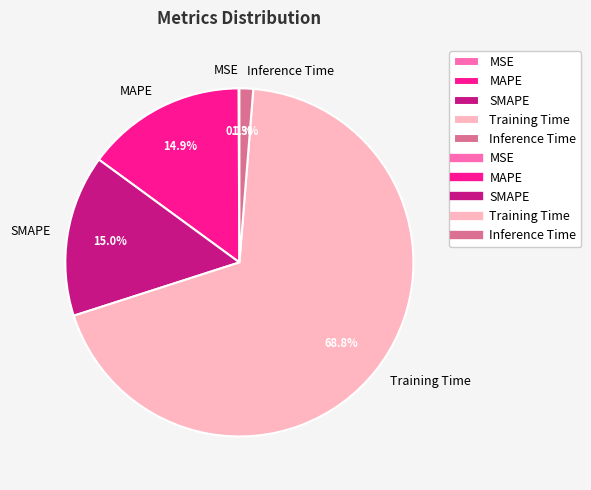

True or false: Inference Time accounts for 1% of the total.

True